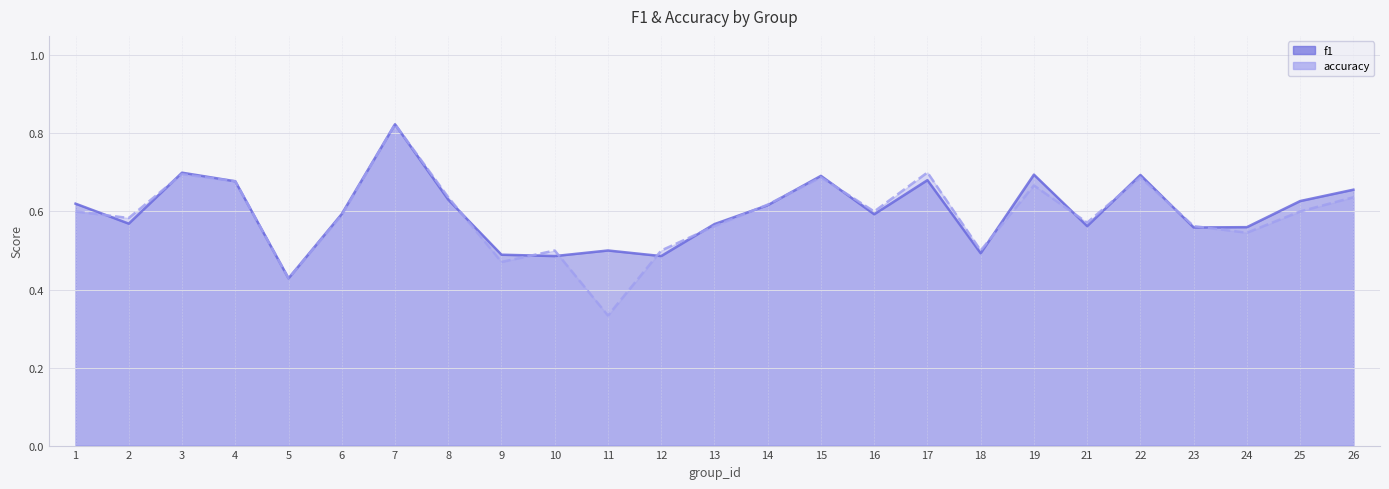

How many interior local valleys does the f1 series have?

8